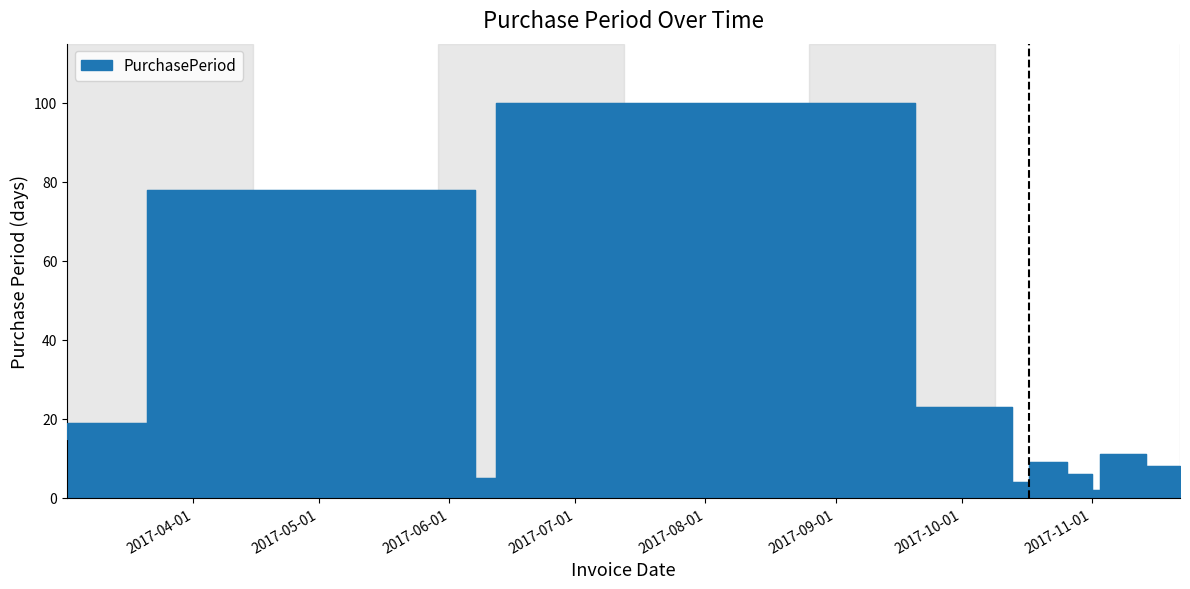

True or false: the data shows 34 at 2017-10-13.

False